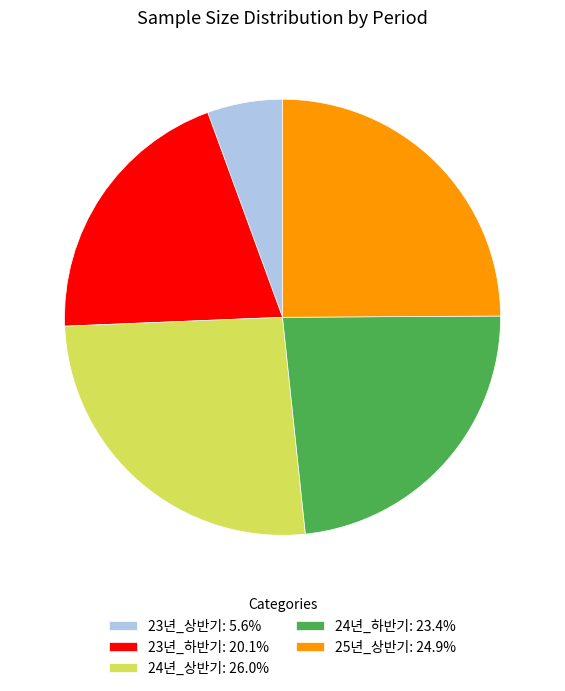

Combined, do 23년_하반기: 20.1% and 25년_상반기: 24.9% account for over 50%?

No